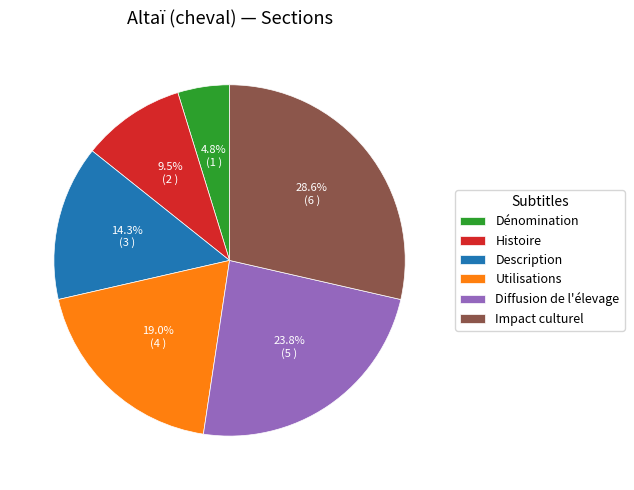

Which slice is the largest?

Impact culturel